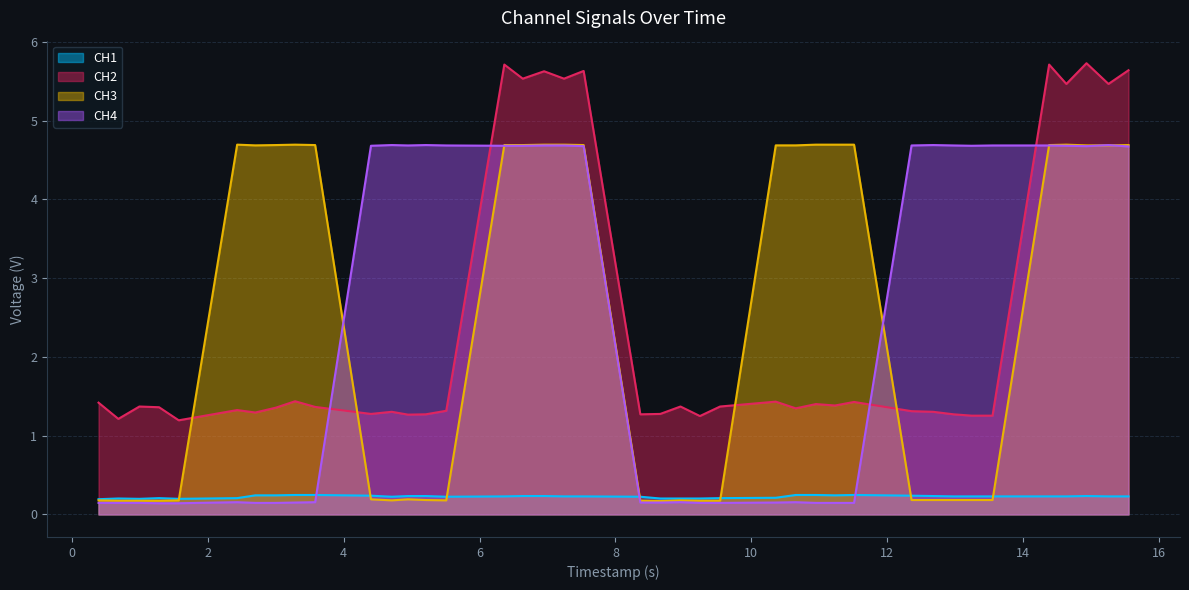

What is the greatest value displayed?

5.7